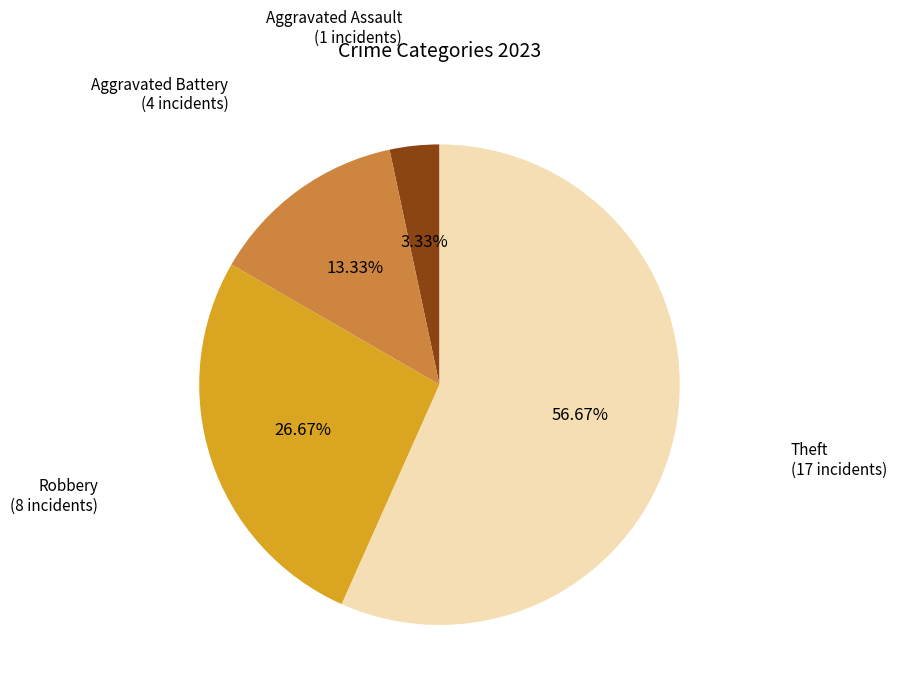

Does any single category account for the majority?

Yes